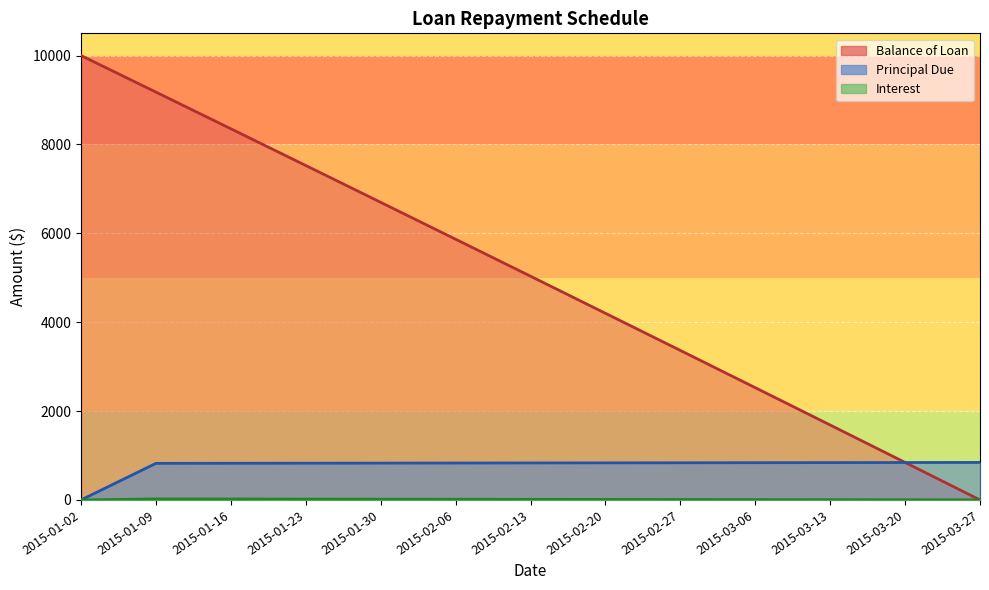

Rank the series by their average value, from highest to lowest.

Balance of Loan, Principal Due, Interest